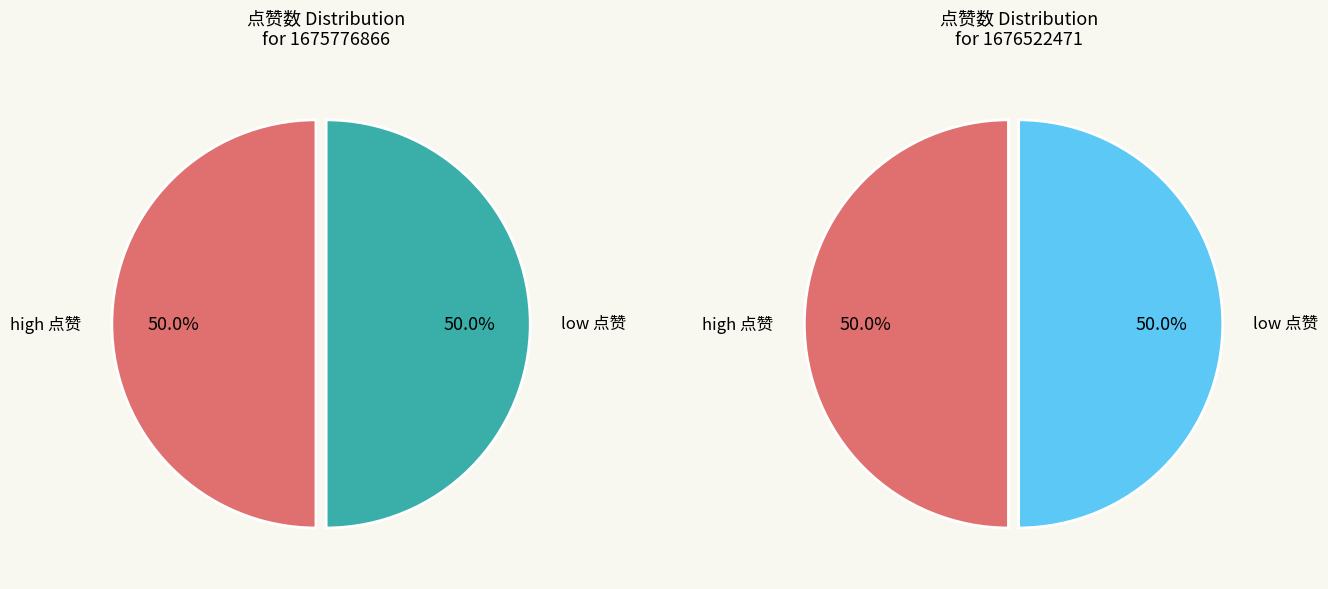

Is the sum of 1676522471 and 1675776866 greater than half?

Yes